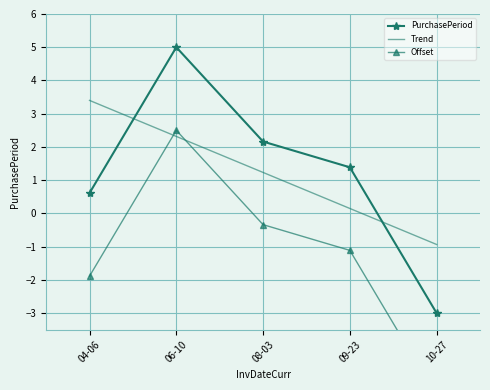

True or false: Offset has more than 2 points higher than both neighbors.

False